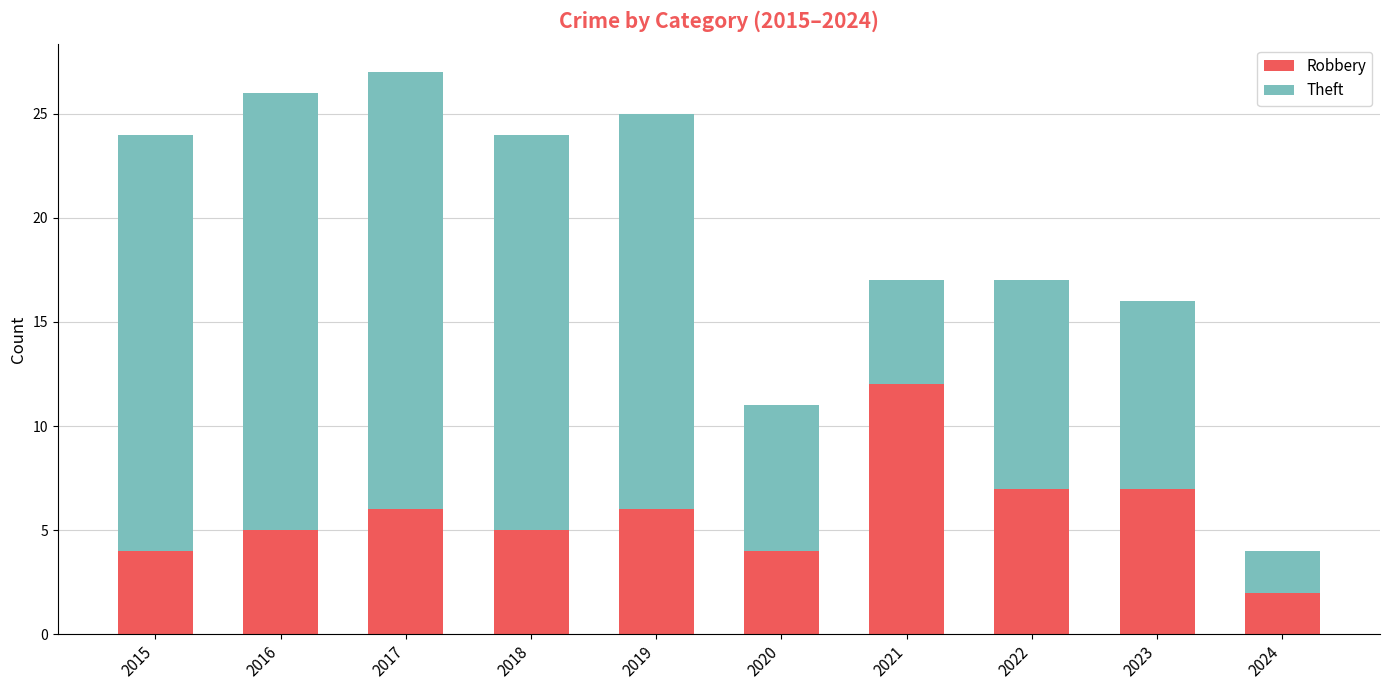

At which label does Robbery reach its minimum?

2024